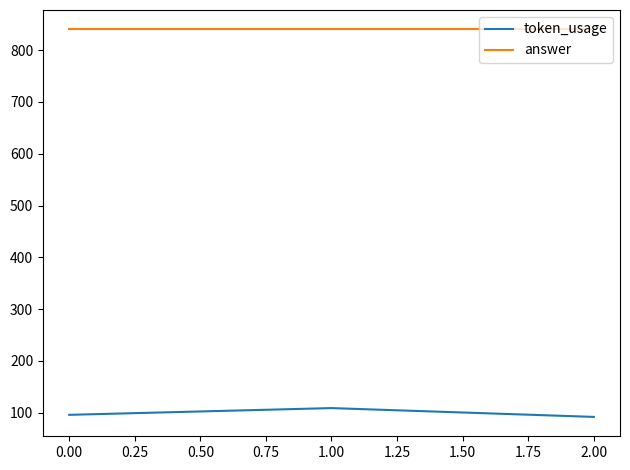

What is the minimum value for token_usage?

92